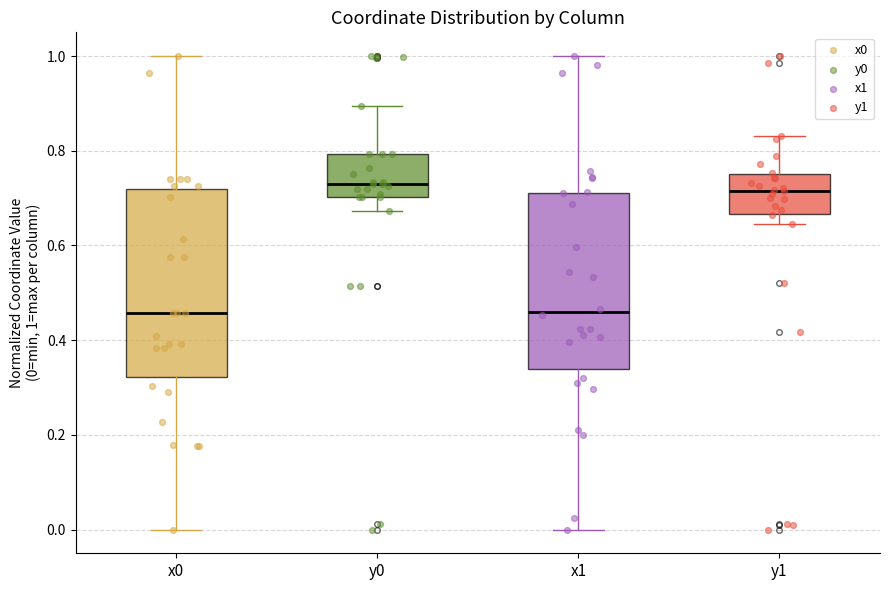

Where does the median line of the box for y0 sit on the y-axis? The values are not printed on the chart, so give them approximately, as read against the axis.

0.74